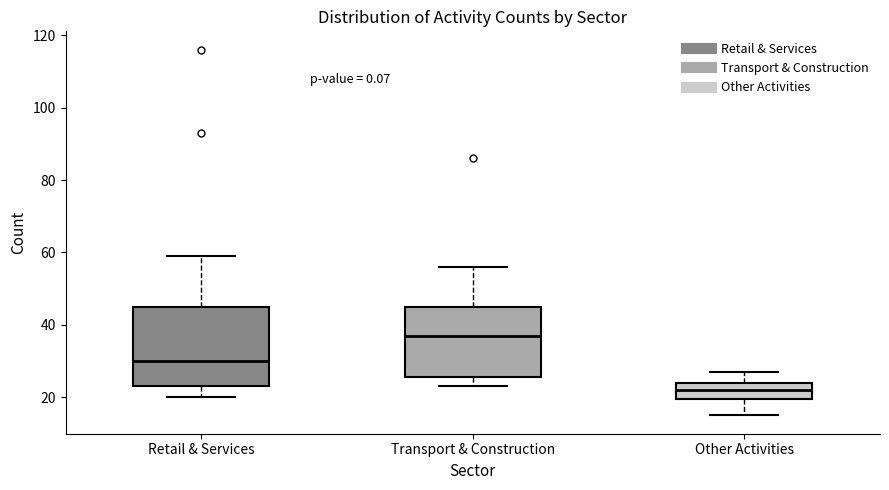

Reading left to right, transcribe this box plot: for each box, give where its median line is, the range the box spans, and where its two whiskers end, as read against the y-axis. The values are not printed on the chart, so give them approximately, as read against the axis.

Retail & Services: median 30, box 24 to 46, whiskers 20 to 60
Transport & Construction: median 38, box 26 to 46, whiskers 24 to 56
Other Activities: median 22, box 20 to 24, whiskers 16 to 28